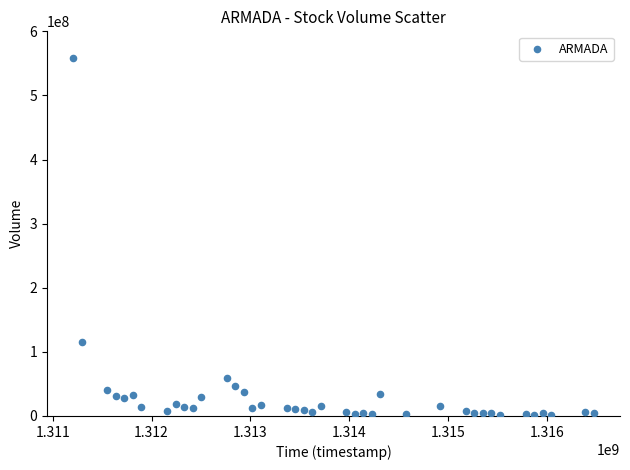

What is the range of Y values (max minus min)?

556193851